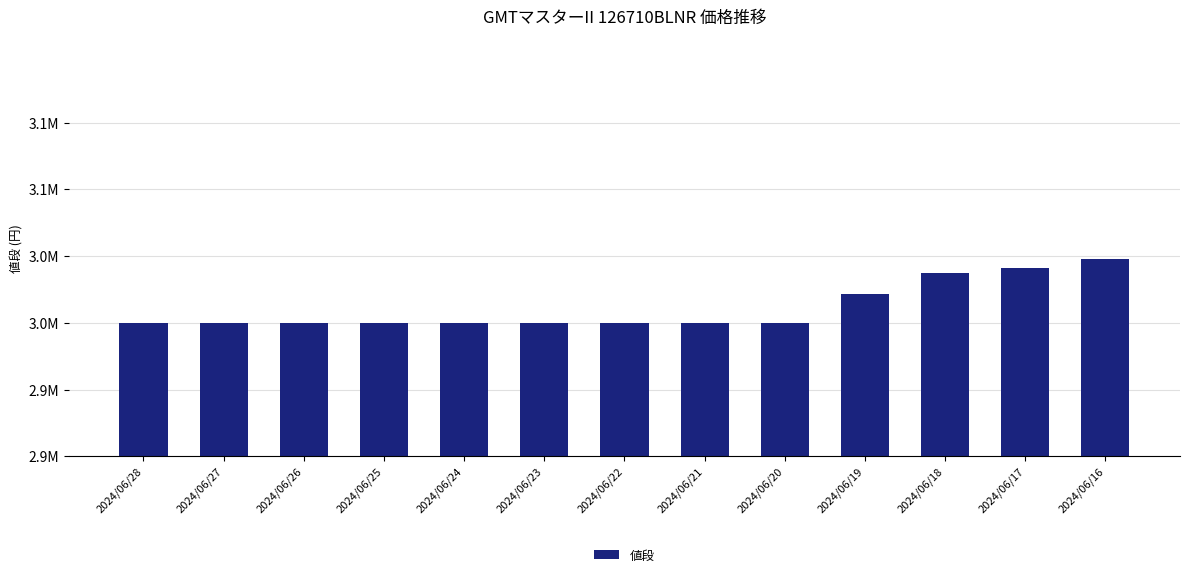

At which label is the value closest to 2999200?

2024/06/19